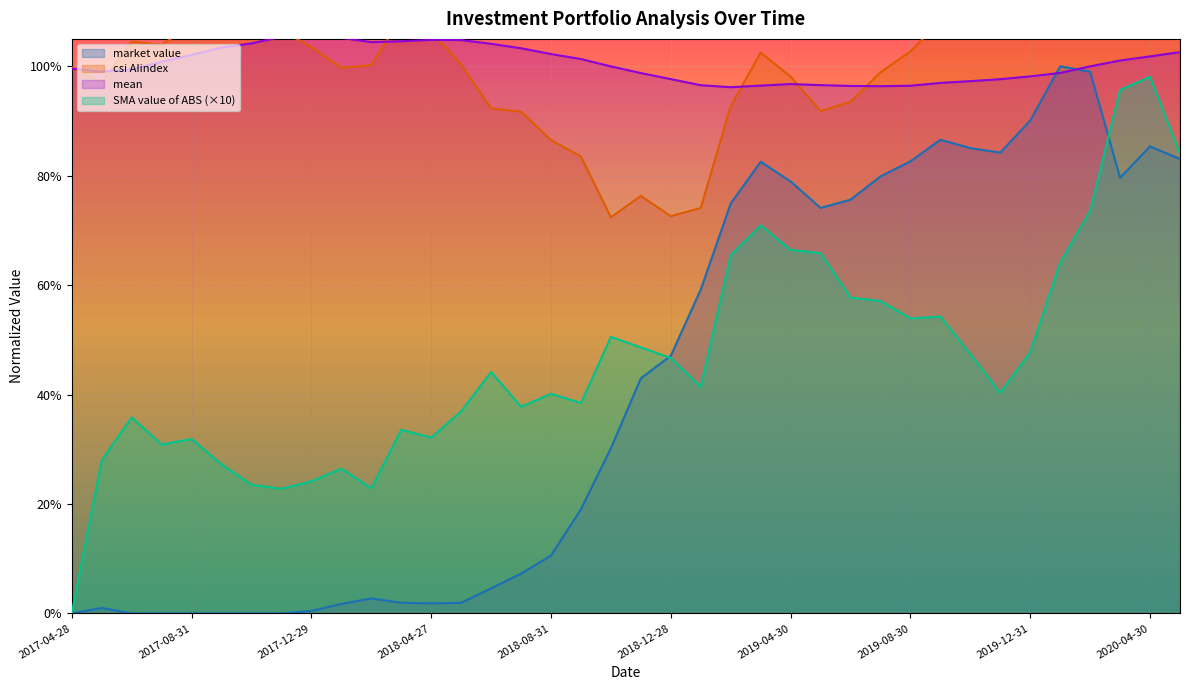

Does the chart display data point markers on the line(s)?

No